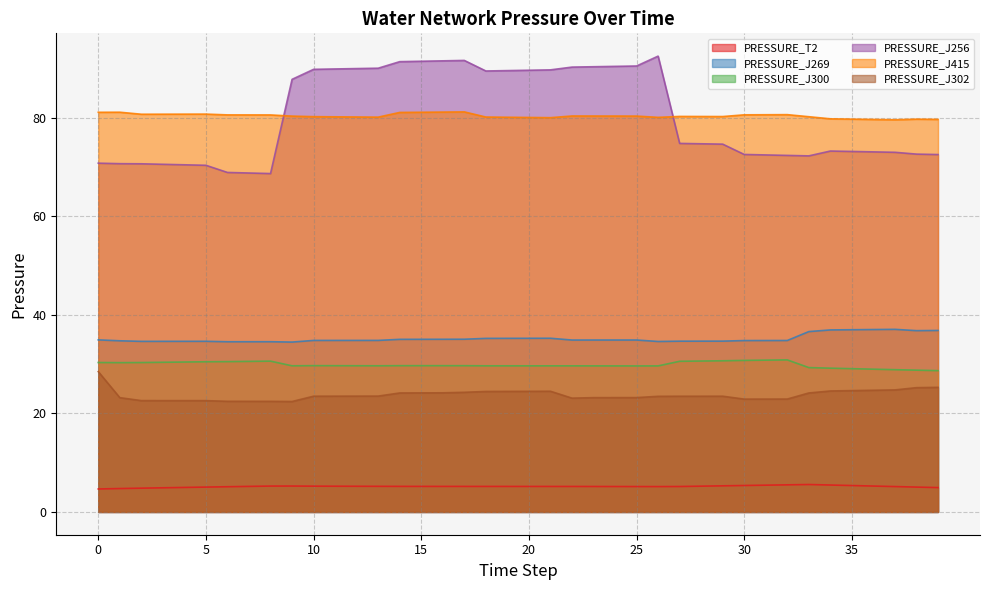

True or false: PRESSURE_J302 and PRESSURE_J256 intersect in this chart.

False